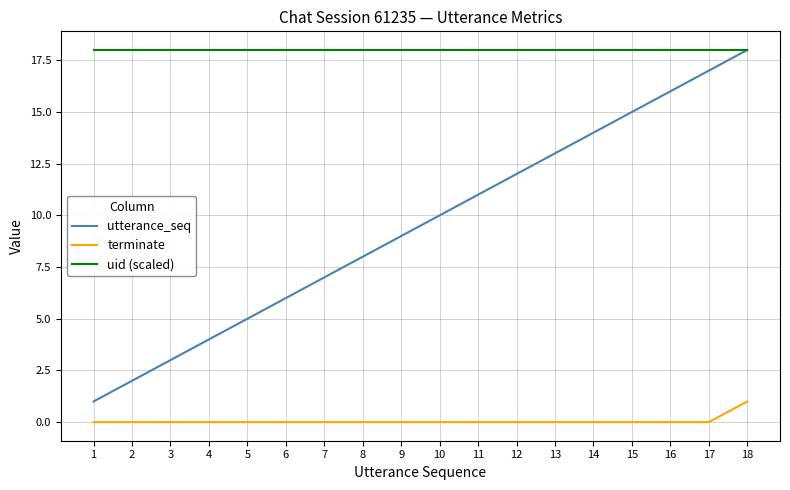

How many distinct data groups are displayed?

3